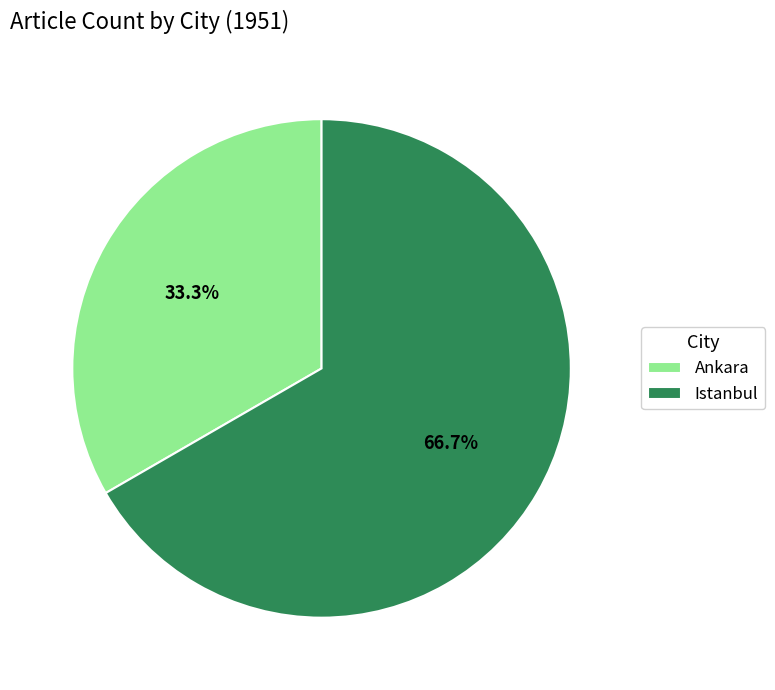

To the nearest percent, what portion does Istanbul represent?

67%